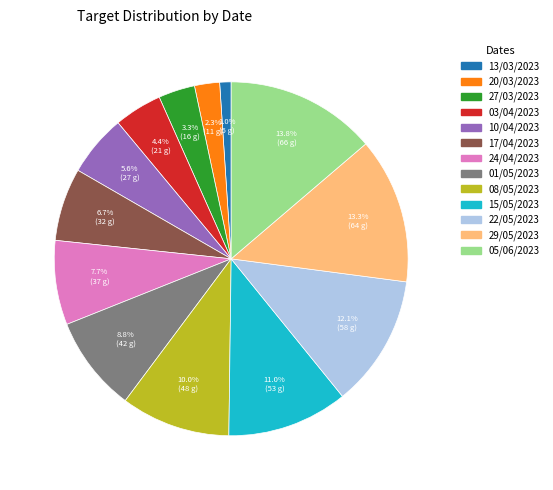

How many segments does this pie chart have?

13